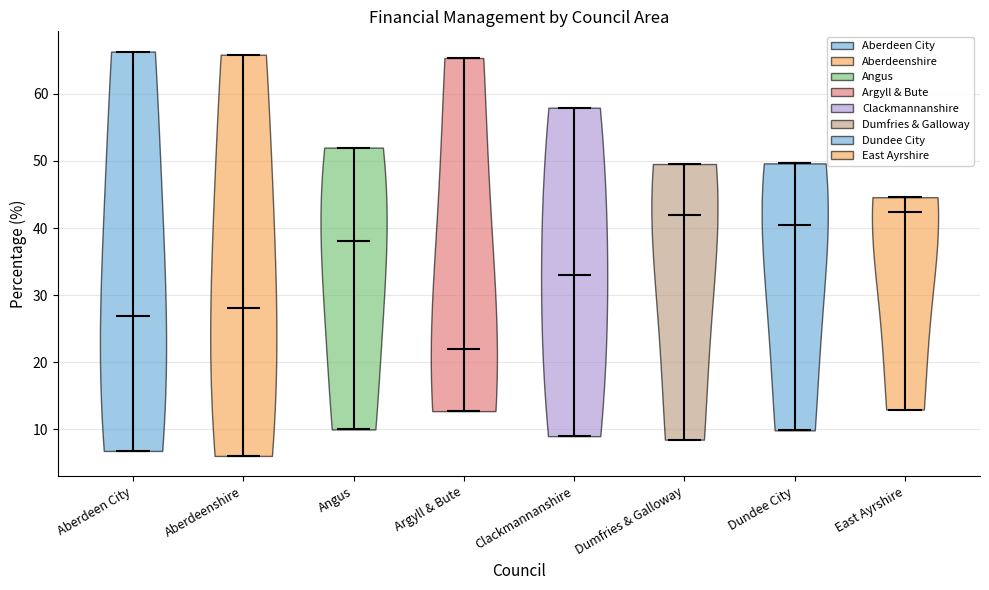

Reading left to right, read every violin against the y-axis: where its median line is, and the lowest and highest points it reaches. The values are not printed on the chart, so give them approximately, as read against the axis.

Aberdeen City: median line 27, lowest point 7, highest point 66
Aberdeenshire: median line 28, lowest point 6, highest point 66
Angus: median line 38, lowest point 10, highest point 52
Argyll & Bute: median line 22, lowest point 13, highest point 65
Clackmannanshire: median line 33, lowest point 9, highest point 58
Dumfries & Galloway: median line 42, lowest point 8, highest point 50
Dundee City: median line 41, lowest point 10, highest point 50
East Ayrshire: median line 42, lowest point 13, highest point 45